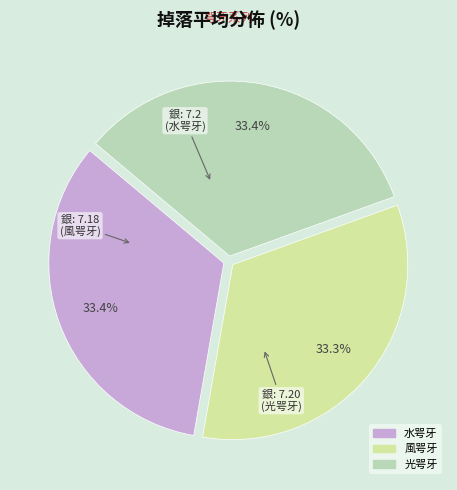

To the nearest percent, what percentage of the pie is 光咢牙?

33%